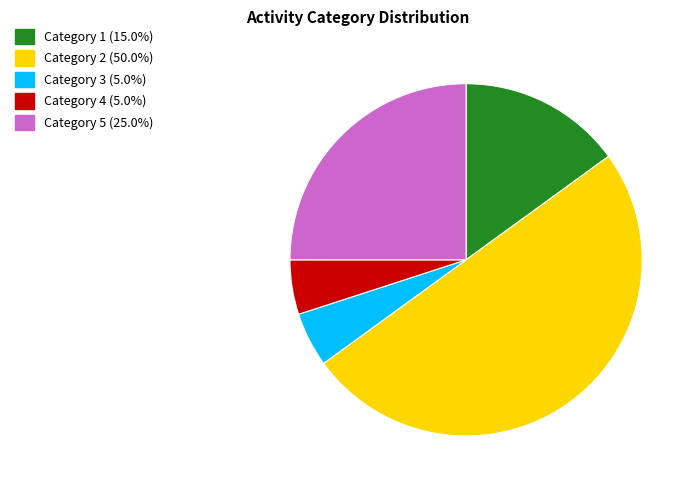

Combined, do Category 4 (5.0%) and Category 5 (25.0%) account for over 50%?

No